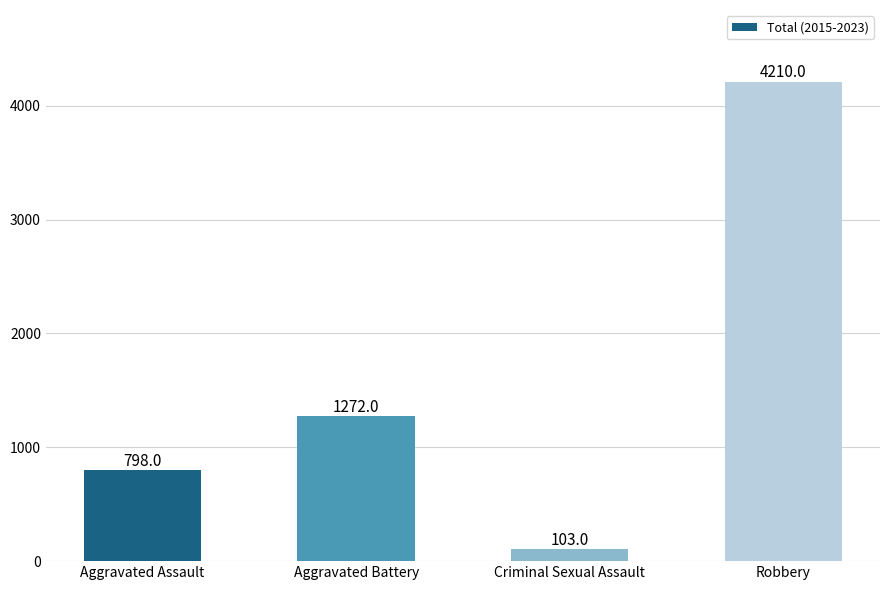

At which label is the value closest to 2156?

Aggravated Battery